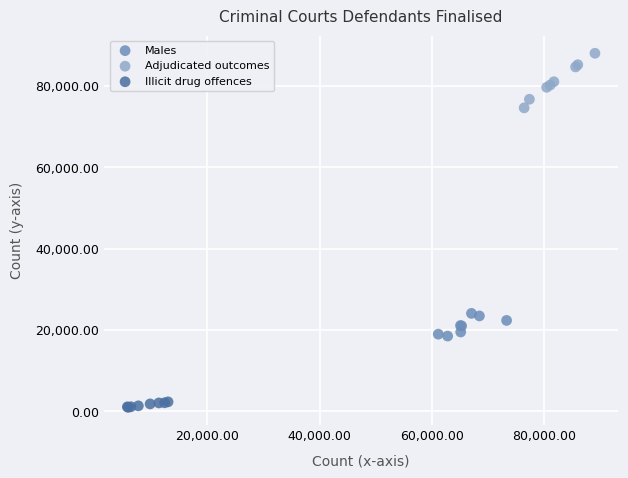

Which series reaches the maximum Y coordinate?

Adjudicated outcomes